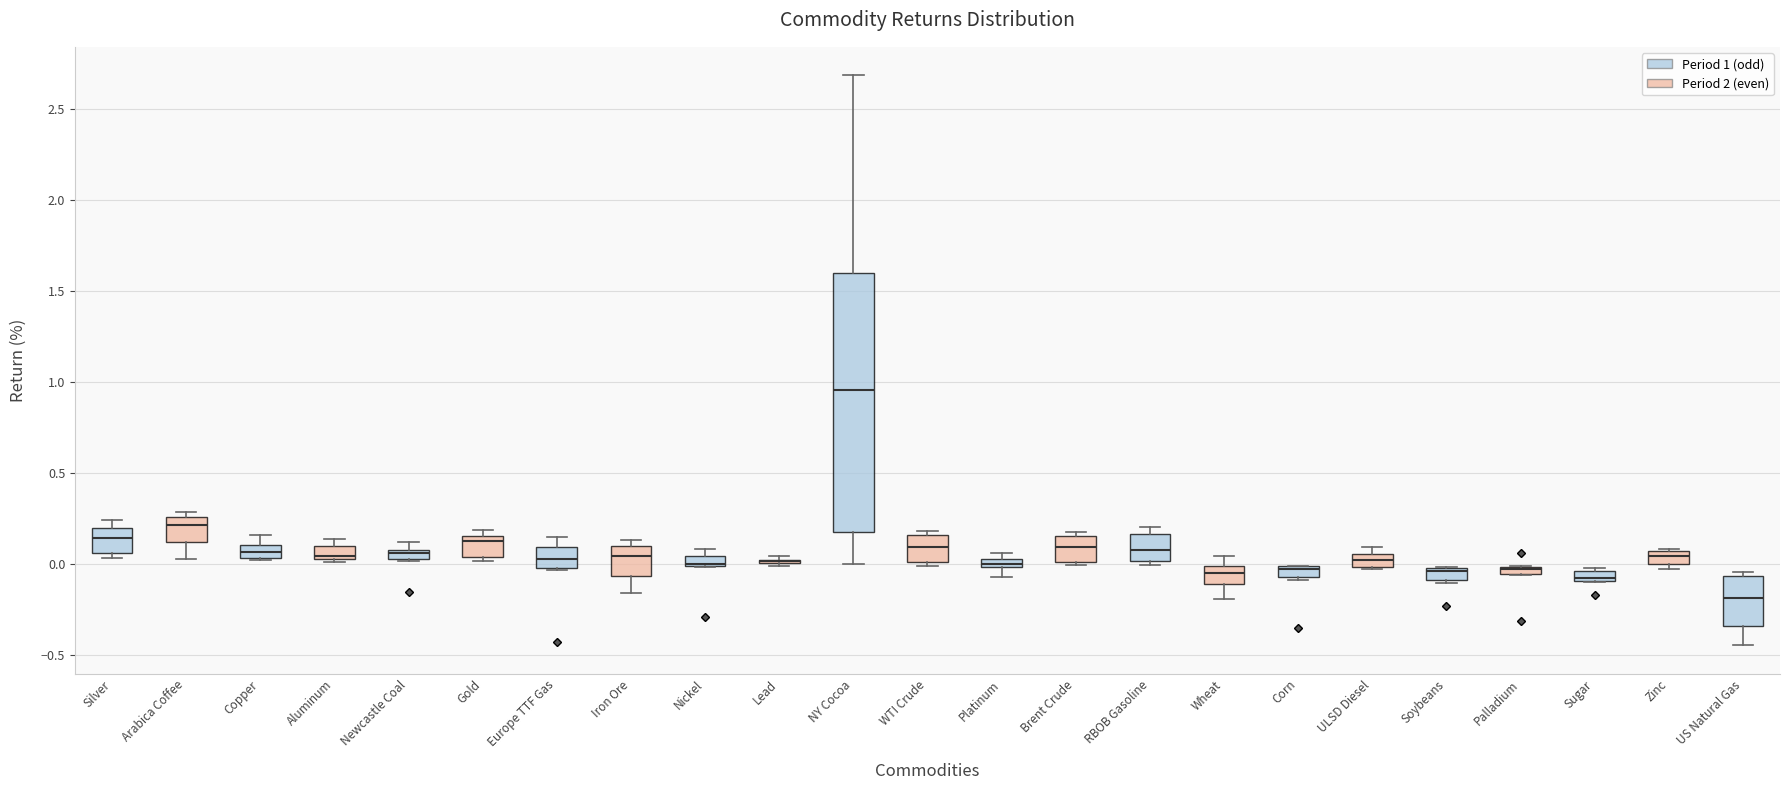

Comparing the boxes themselves (not the whiskers), which one is the tallest?

NY Cocoa